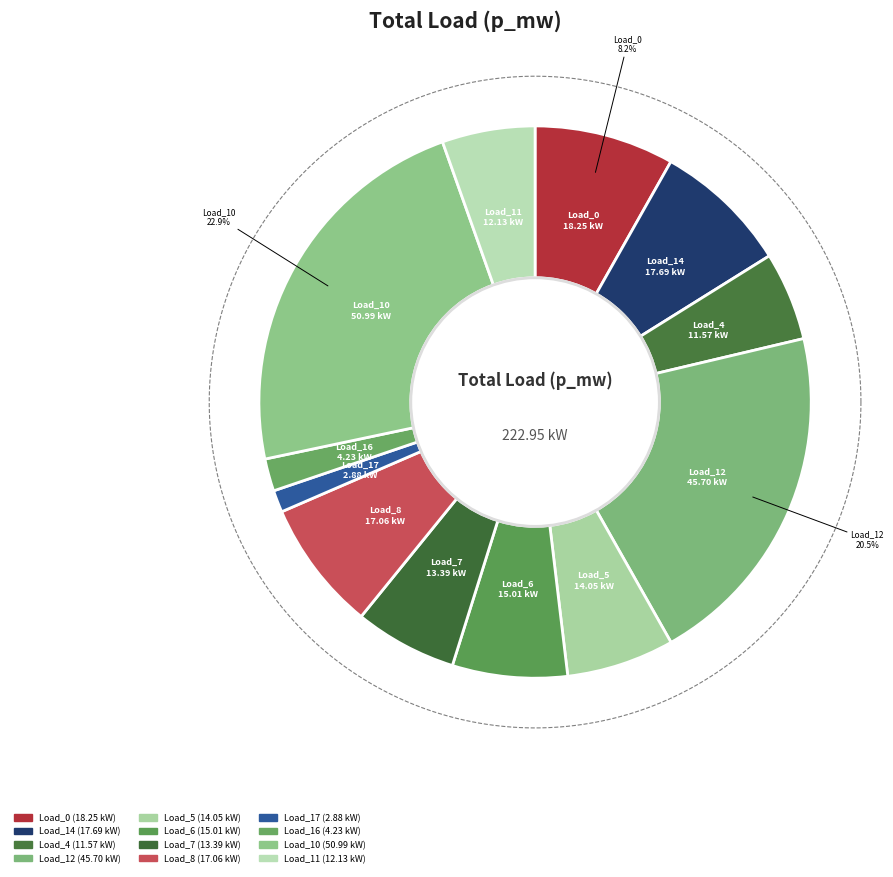

Is it true that LV_2054-3_0_3_load_17 is 1% of the pie?

True